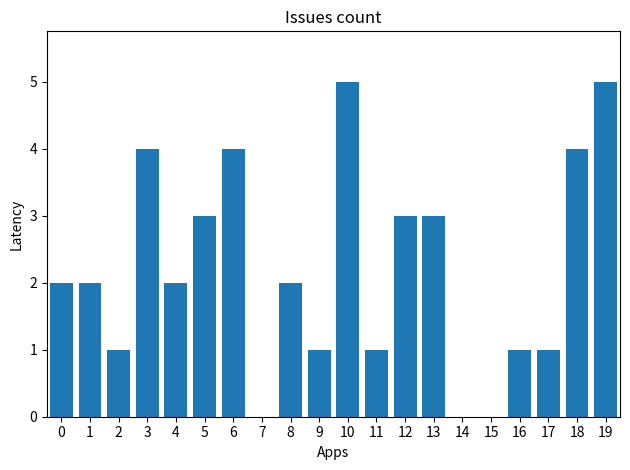

Reading right to left, list all the values displayed in this chart.

19=5	18=4	17=1	16=1	15=0	14=0	13=3	12=3	11=1	10=5	9=1	8=2	7=0	6=4	5=3	4=2	3=4	2=1	1=2	0=2